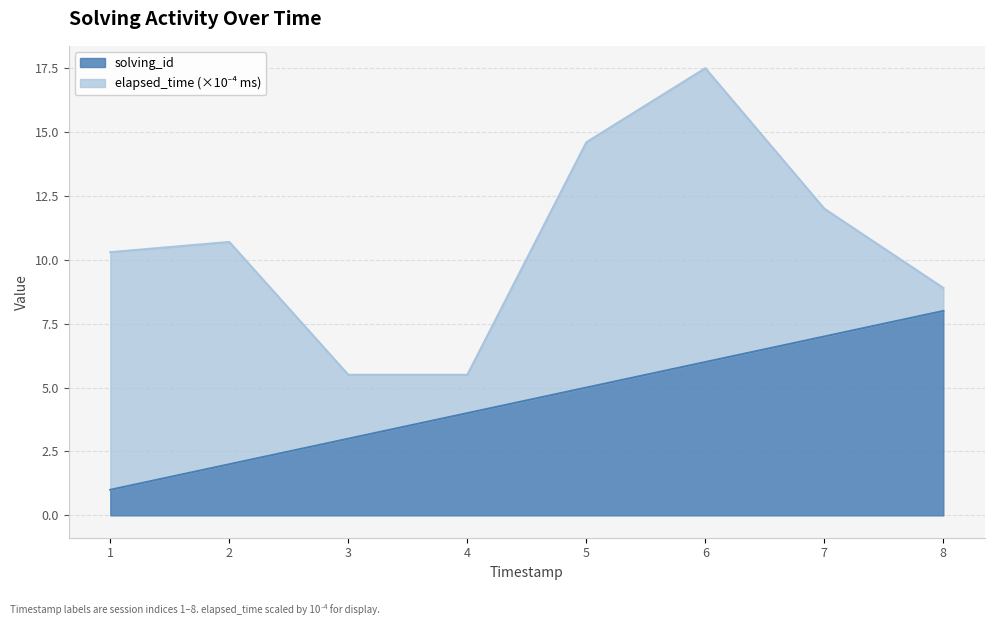

What is the total value across all series at 7?

12.0